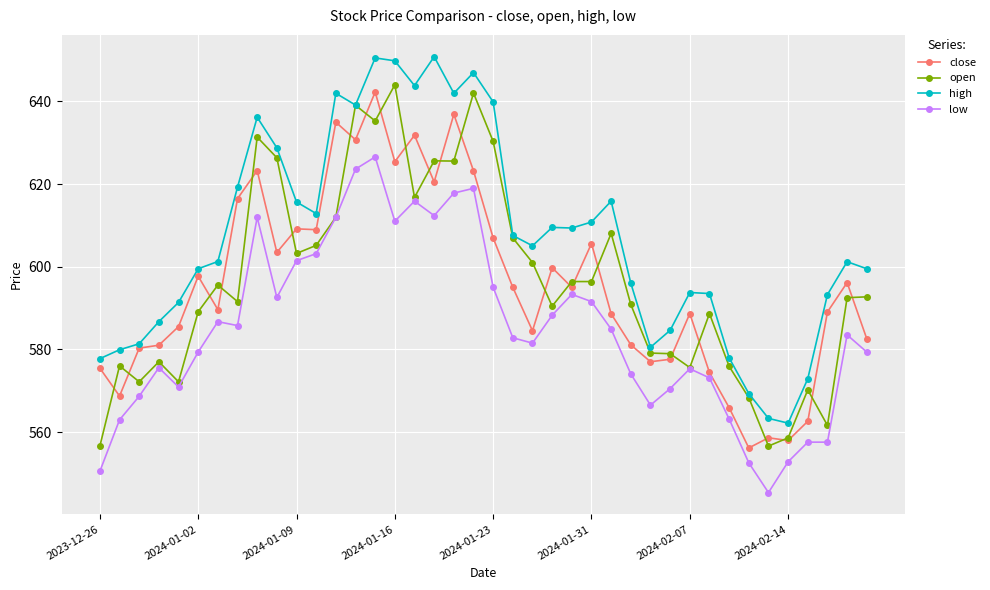

What is the value of the low point at the 7th from the left?

586.7